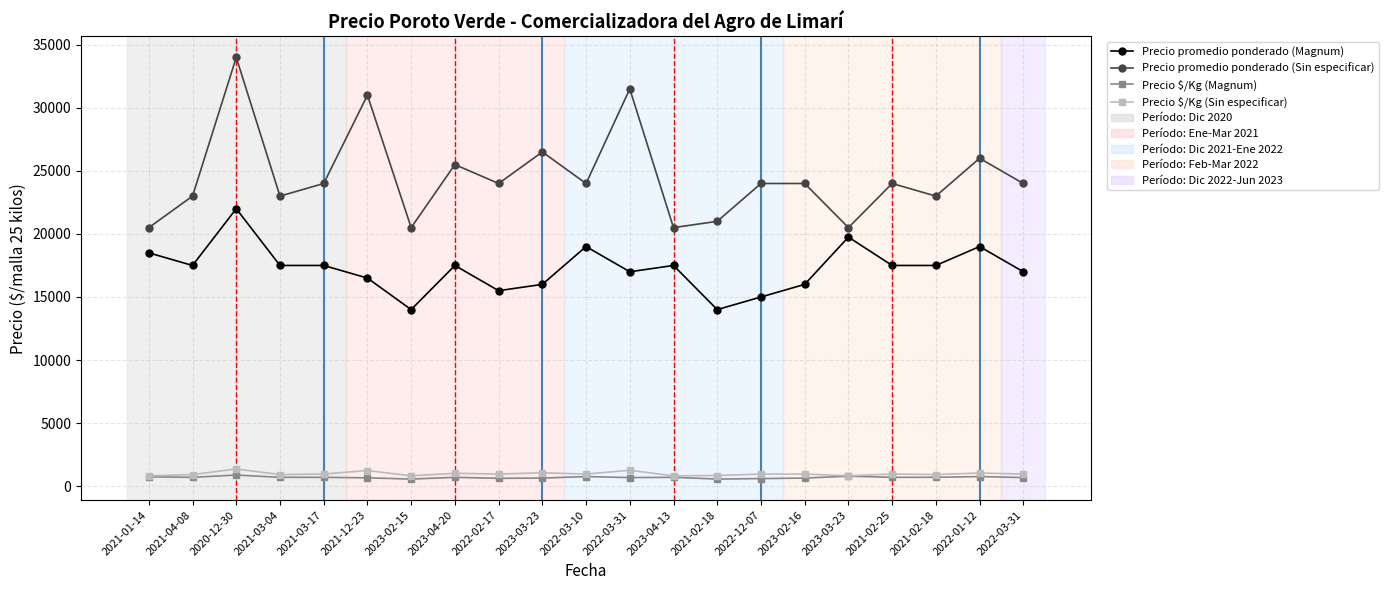

What is the maximum value for Precio $/Kg (Magnum)?

880